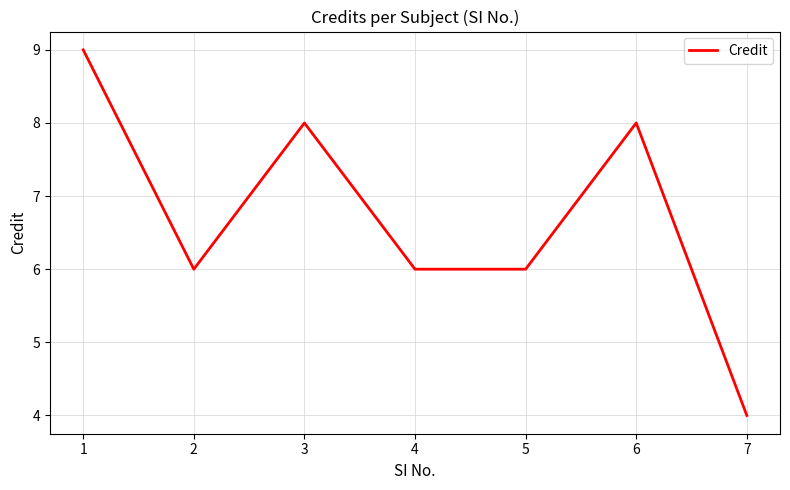

How many series are shown in this chart?

1